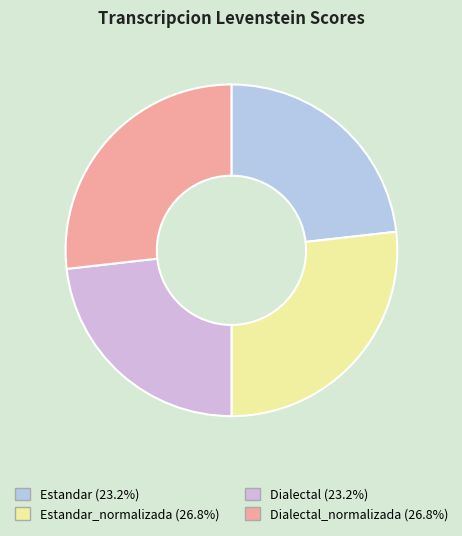

Which slice is the largest?

Estandar_normalizada